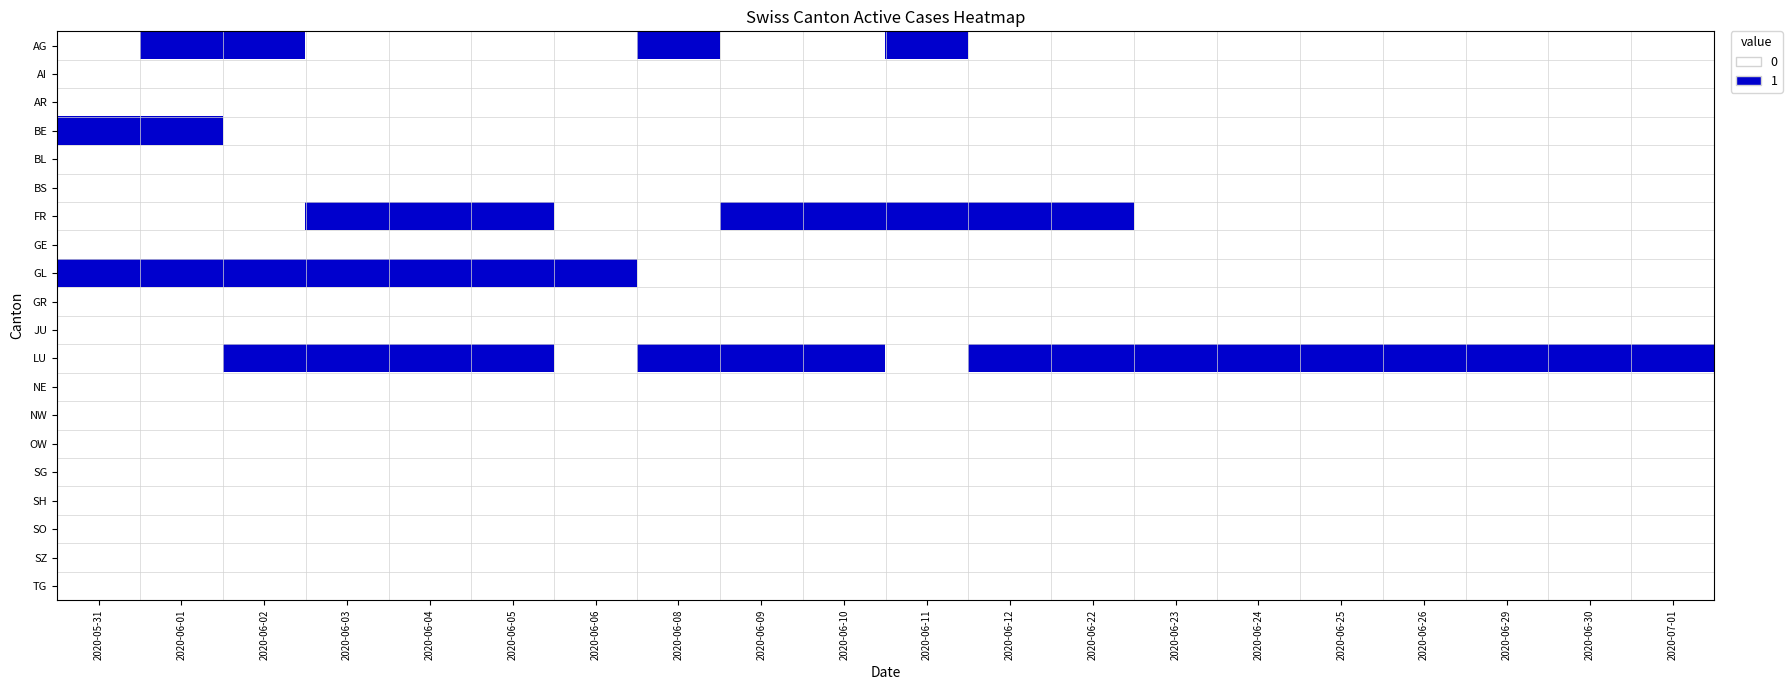

At which category is the sum across all series the highest?

2020-06-01